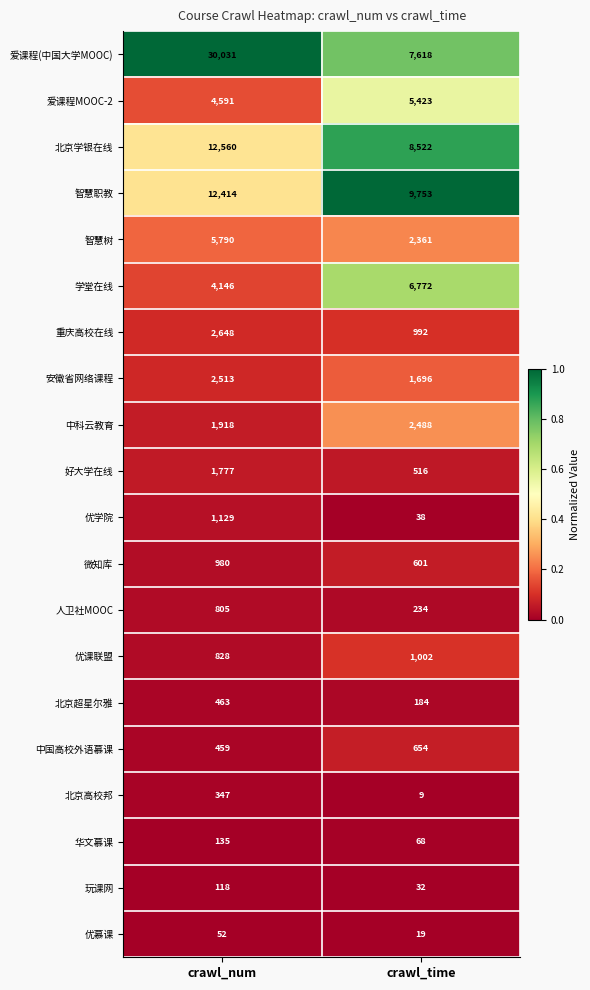

Which category has the lowest value across all series?

crawl_time